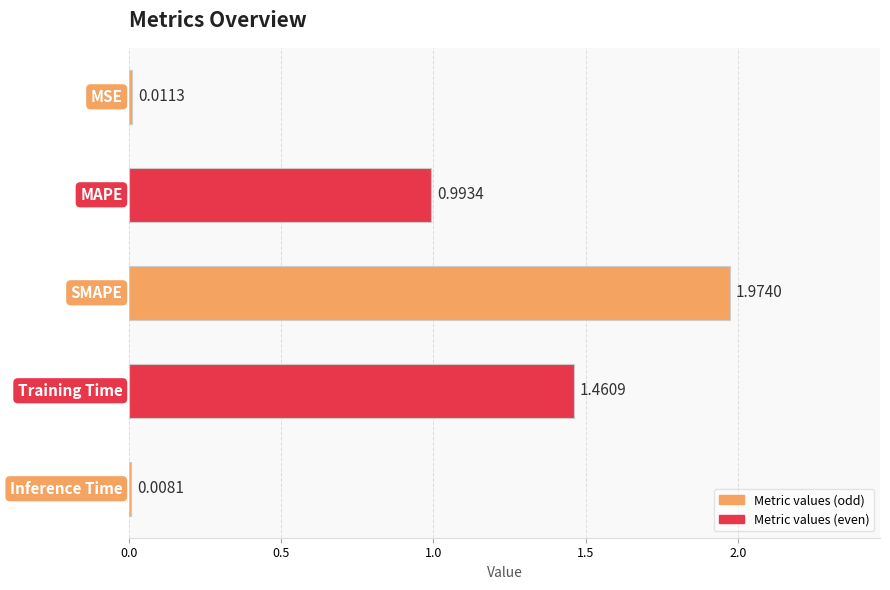

What is the sum of all values?

4.4